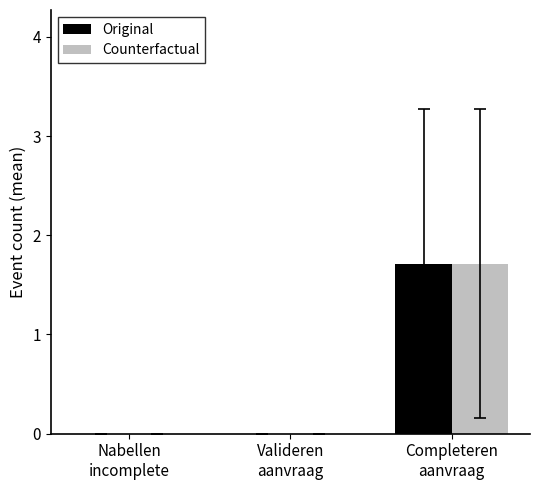

What is the sum of all Counterfactual values?

1.7